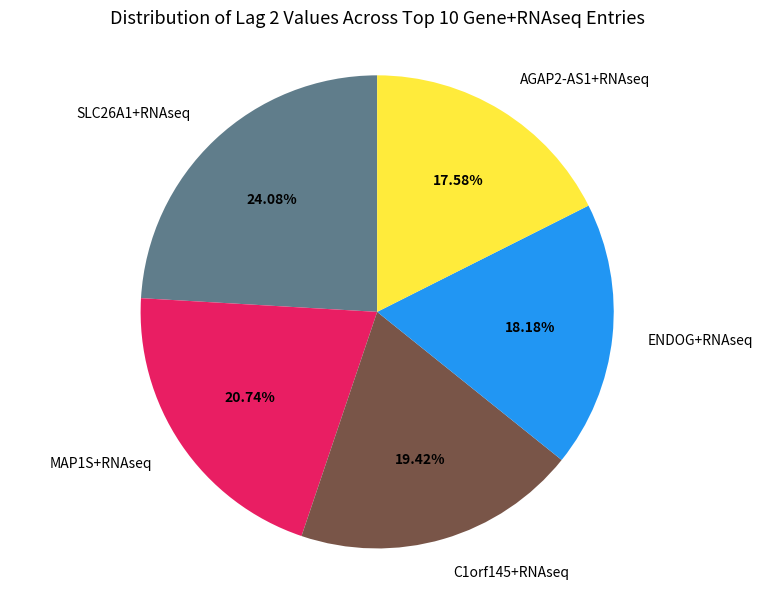

To the nearest percent, what portion does SLC26A1+RNAseq represent?

24%